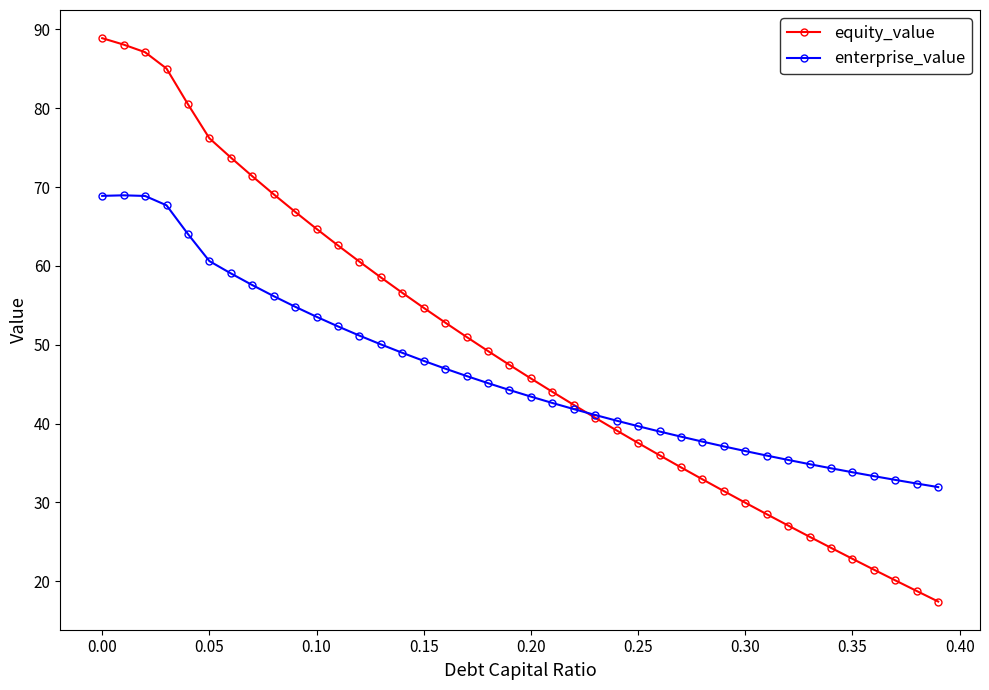

Which series has the largest range (max minus min)?

equity_value